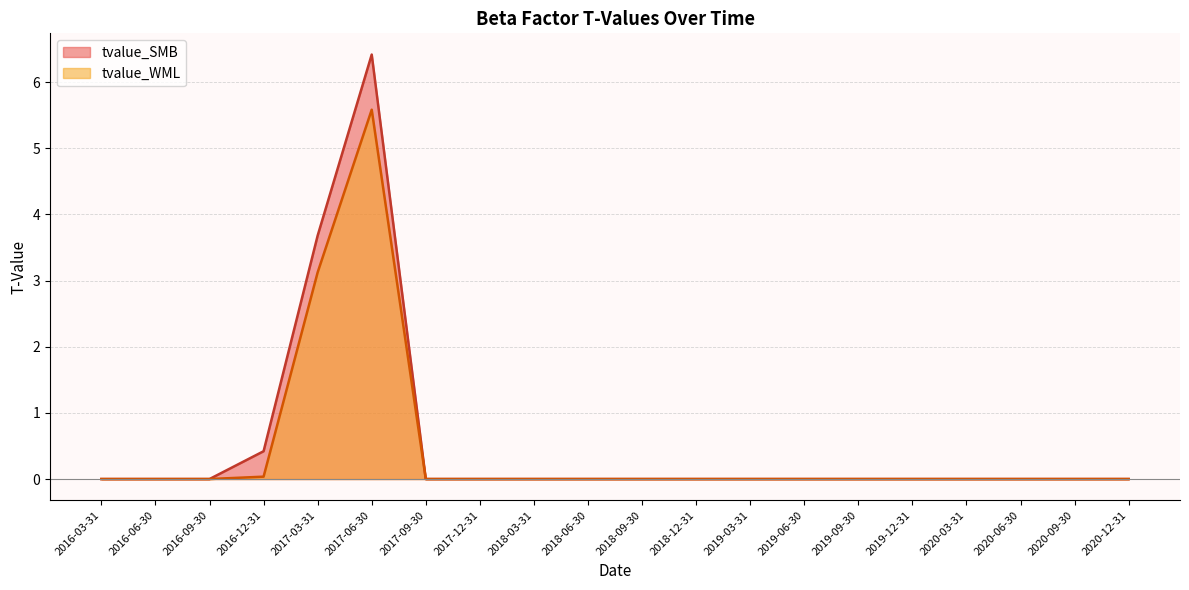

True or false: tvalue_SMB has a value of -0.0 at 2019-03-31.

True